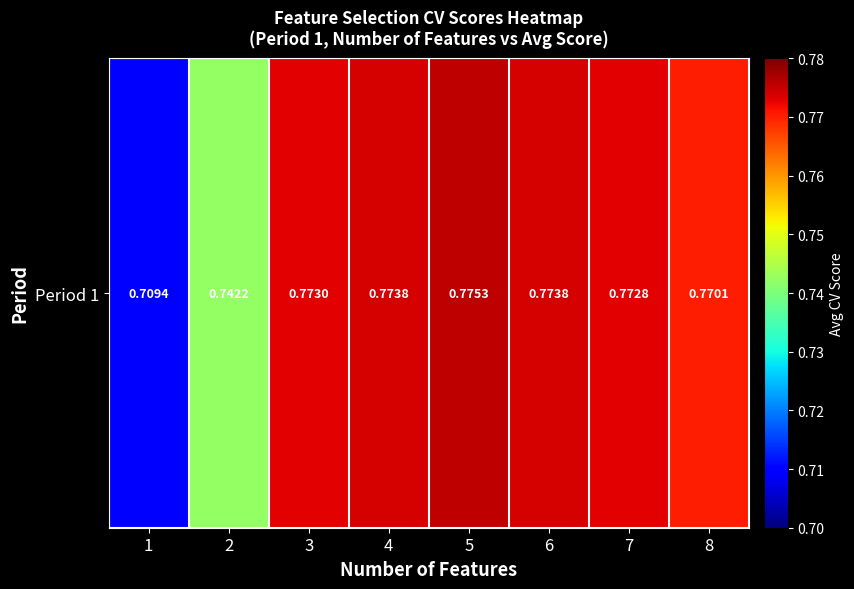

Which label corresponds to the smallest value in the chart?

1